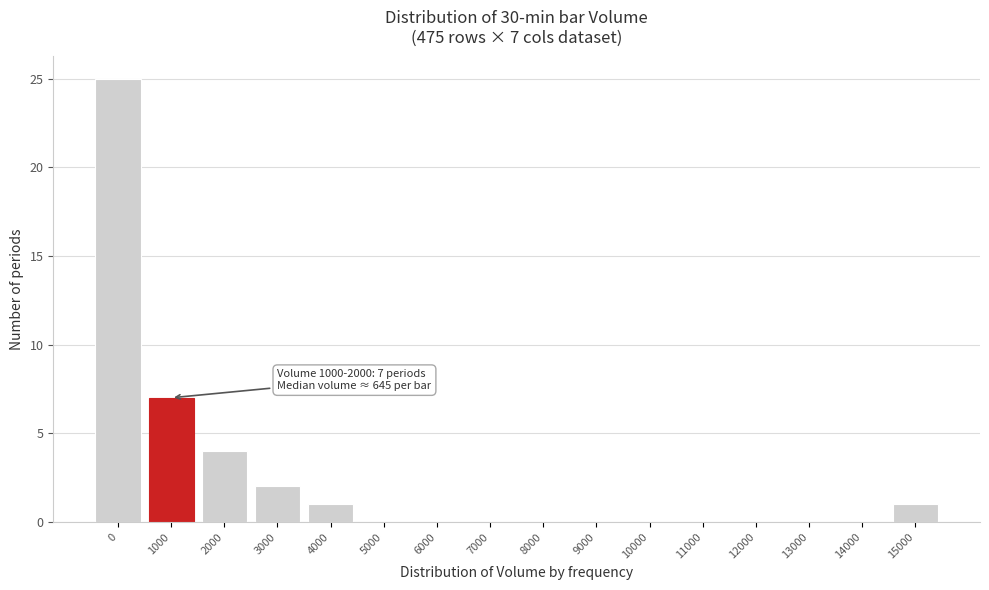

Reading left to right, what are all the values shown in this chart?

0=25	1000=7	2000=4	3000=2	4000=1	5000=0	6000=0	7000=0	8000=0	9000=0	10000=0	11000=0	12000=0	13000=0	14000=0	15000=1